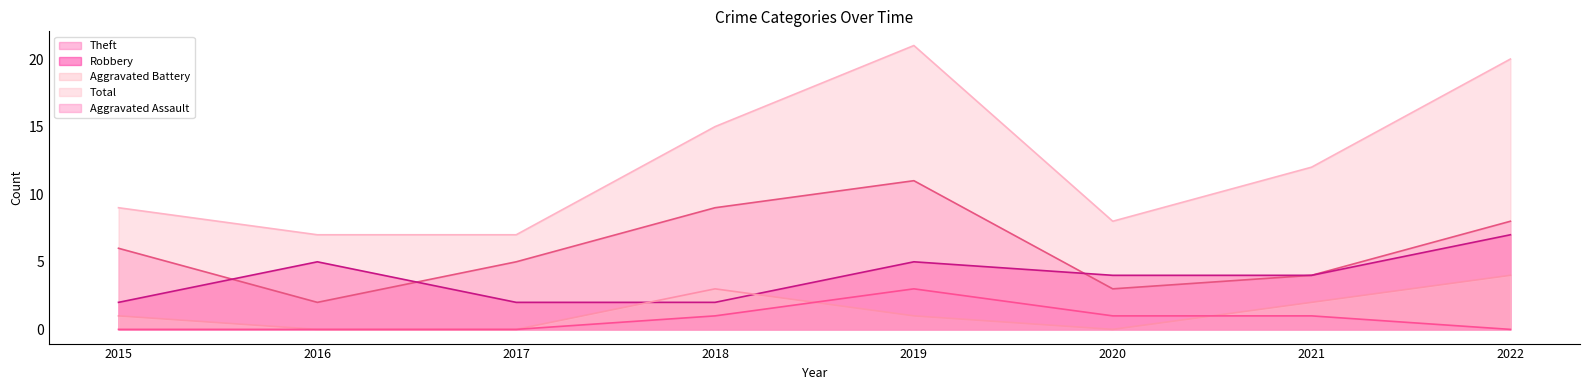

Between which two adjacent categories do Aggravated Assault and Aggravated Battery first intersect?

2018 and 2019